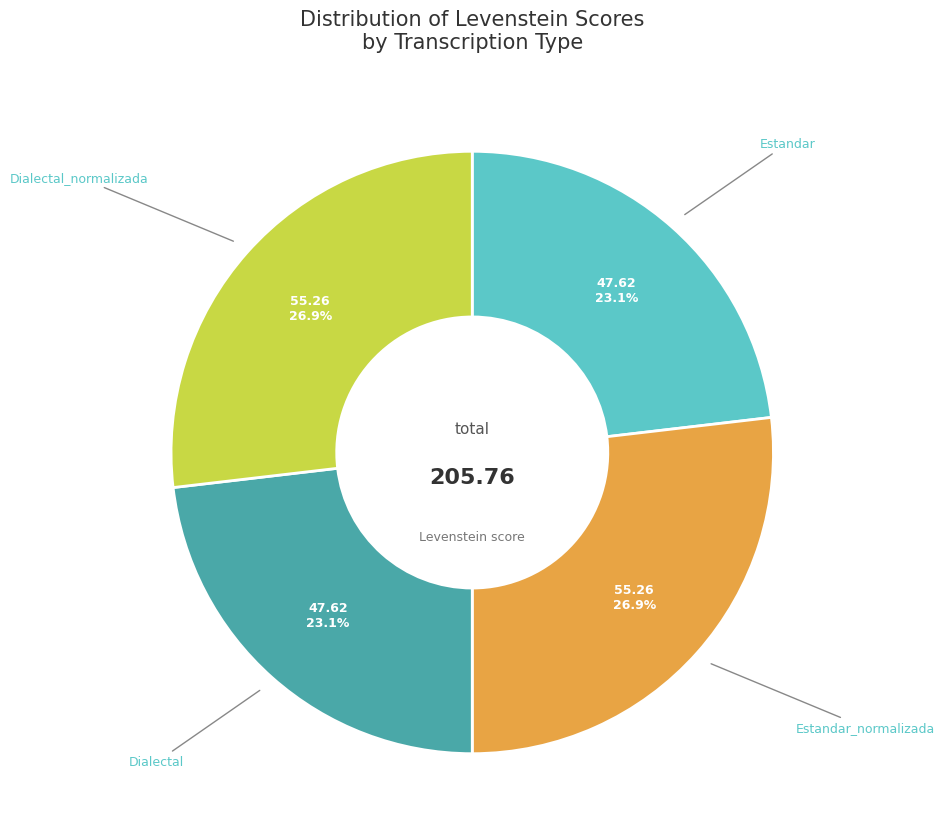

Is there a majority slice in this chart?

No